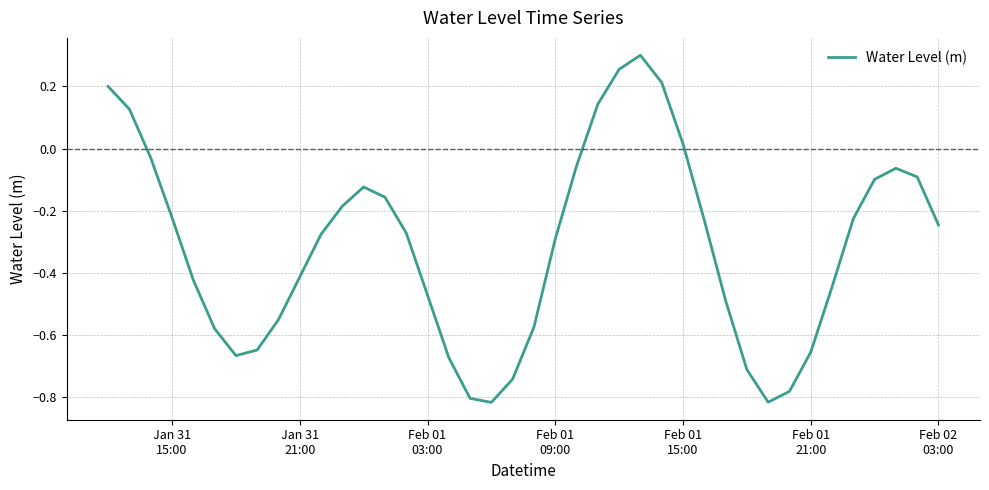

What is the difference between the maximum and minimum values?

1.1